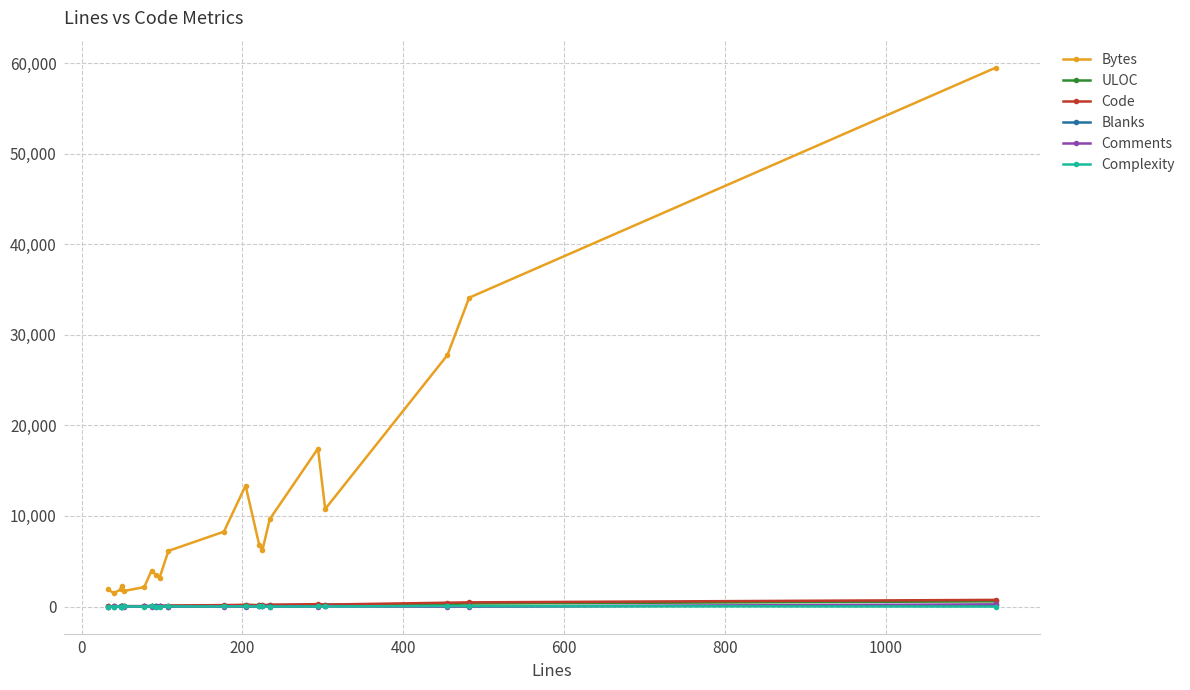

How many lines are shown in the chart?

6